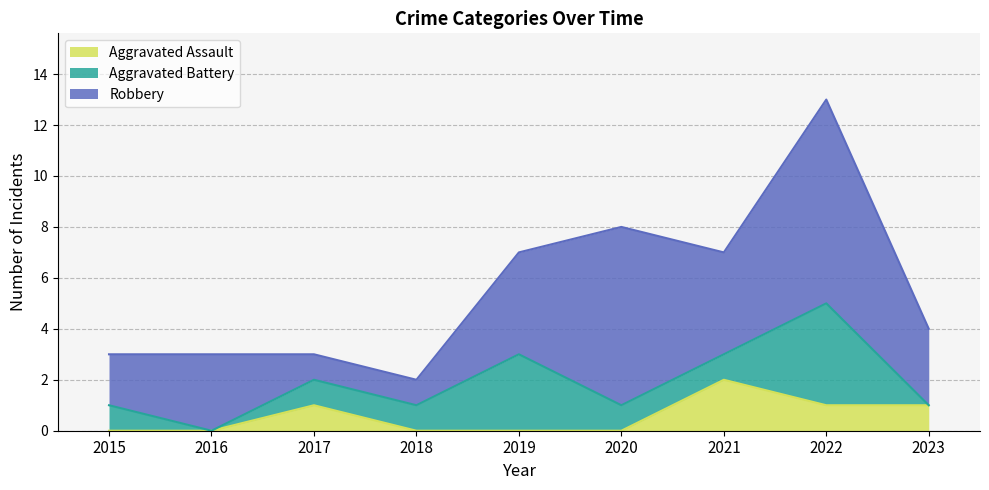

What are all the series names shown in the legend?

Aggravated Assault, Aggravated Battery, Robbery